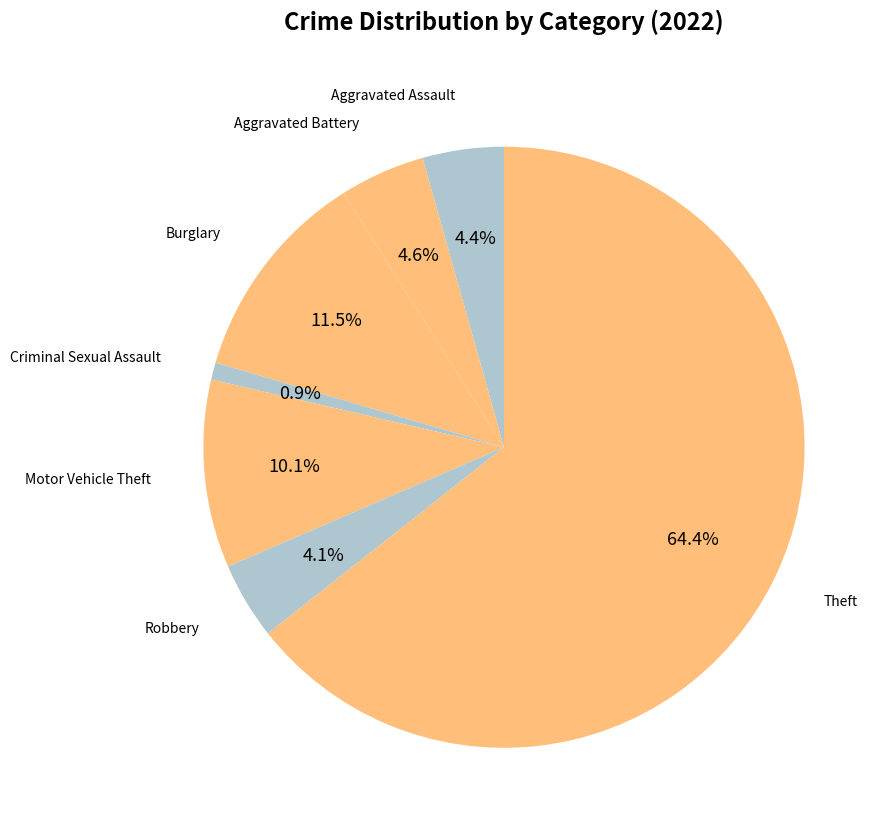

Count the number of slices in the pie.

7